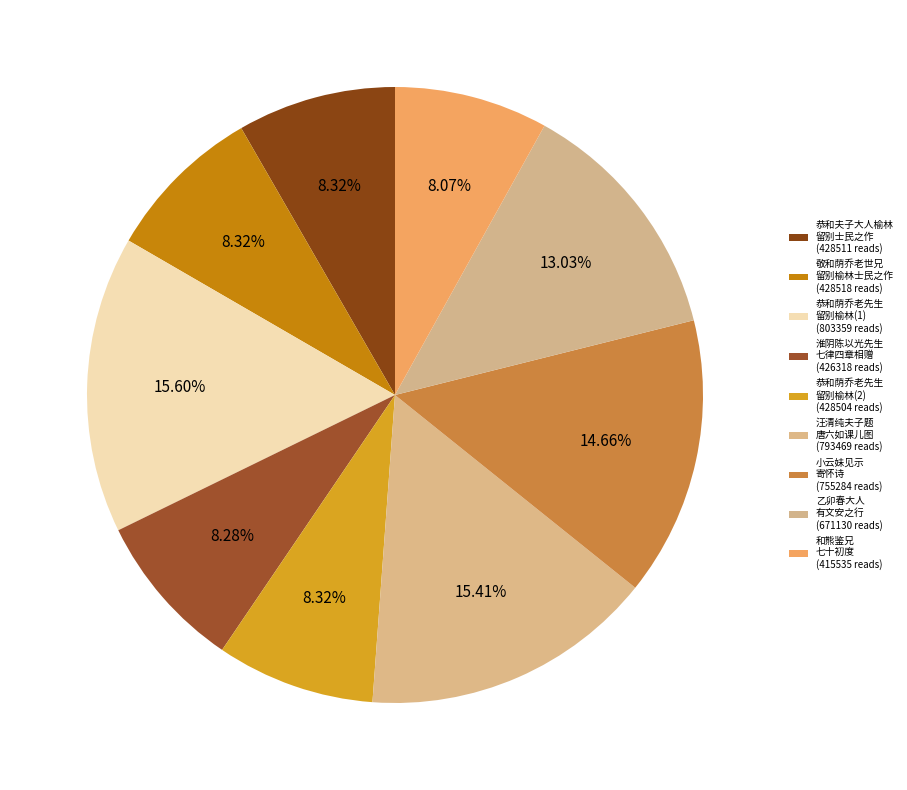

How many slices are in this pie chart?

9